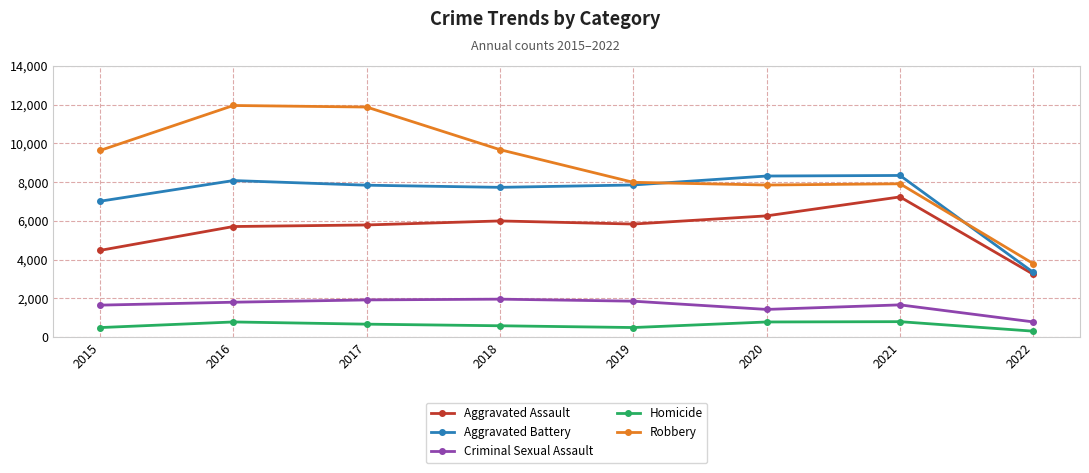

Rank the series by their maximum value, from highest to lowest.

Robbery, Aggravated Battery, Aggravated Assault, Criminal Sexual Assault, Homicide